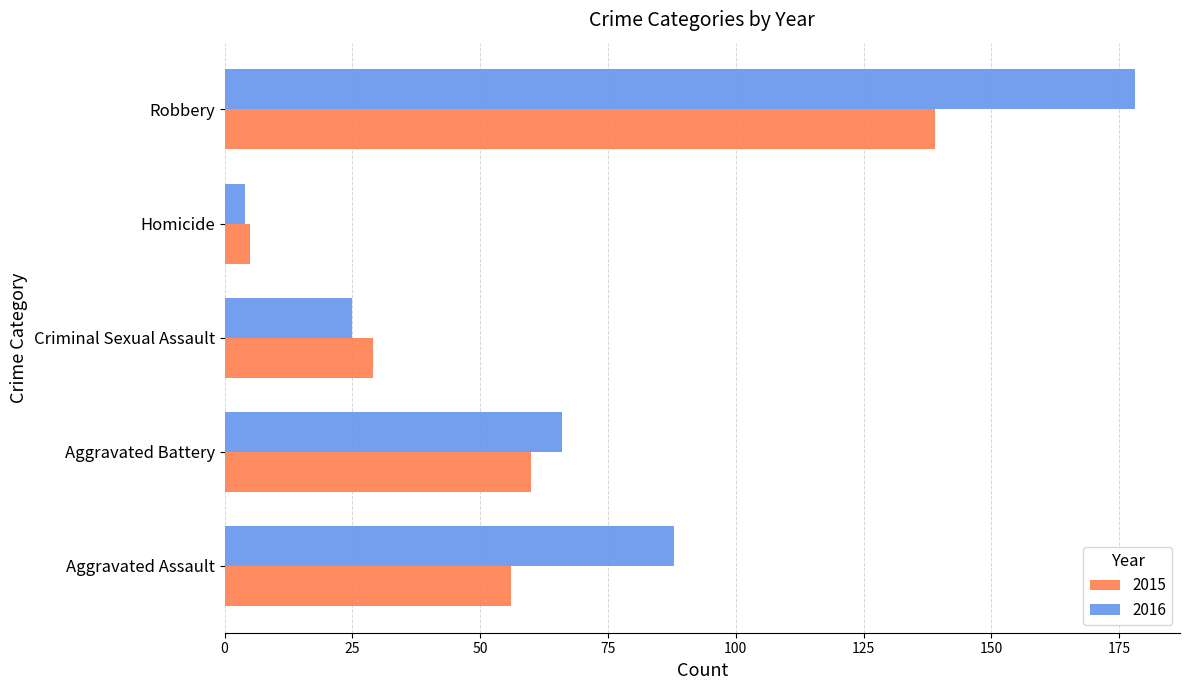

At which category is the sum across all series the highest?

Robbery